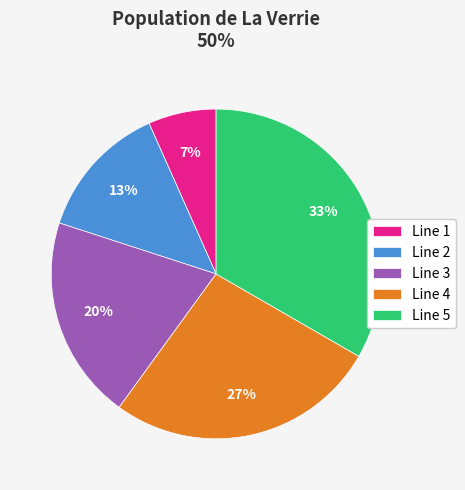

Combined, do Line 1 and Line 4 account for over 50%?

No